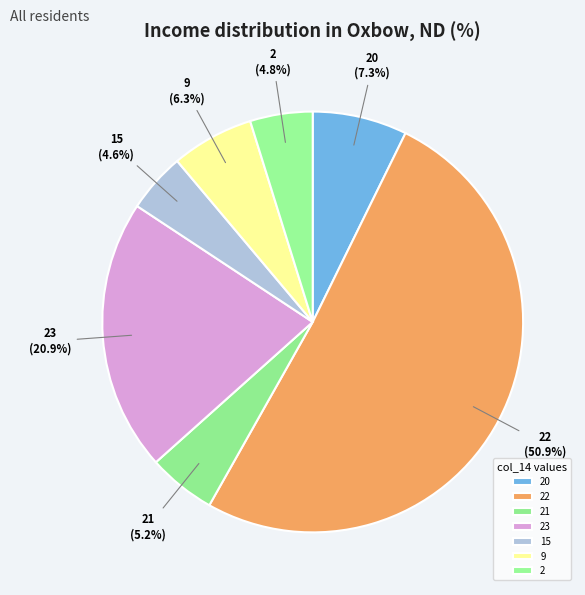

What is the largest slice in the pie chart?

22